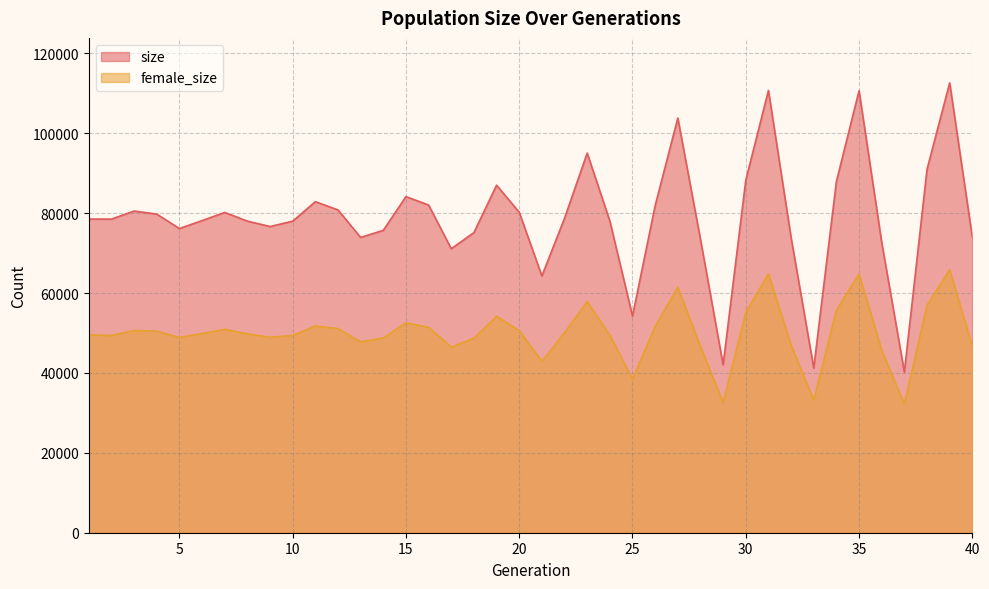

What value does the female_size series have at 40, to the nearest 10?

46660